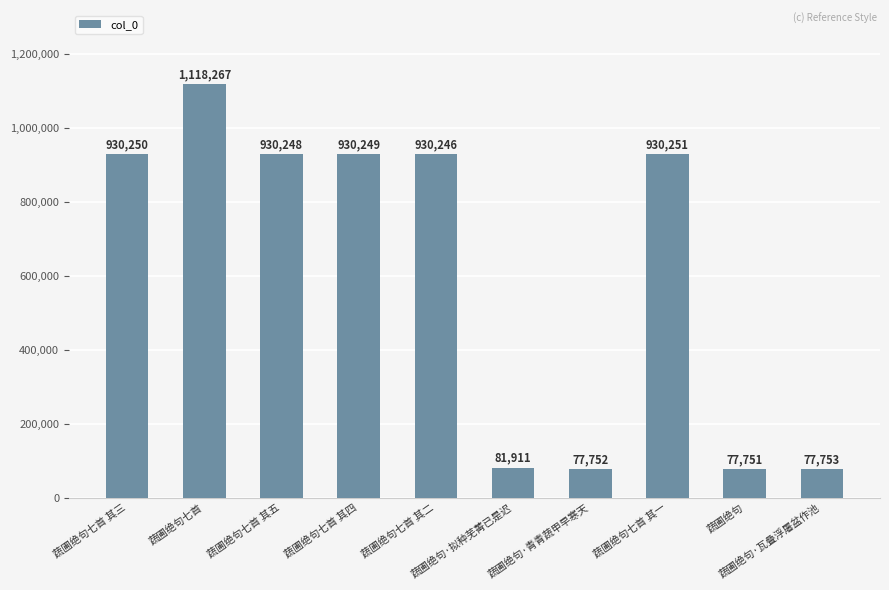

Reading right to left, what are all the values shown in this chart?

蔬圃绝句·瓦叠浮屠盆作池=77753	蔬圃绝句=77751	蔬圃绝句七首 其一=930251	蔬圃绝句·青青蔬甲早寒天=77752	蔬圃绝句·拟种芜菁已是迟=81911	蔬圃绝句七首 其二=930246	蔬圃绝句七首 其四=930249	蔬圃绝句七首 其五=930248	蔬圃绝句七首=1118267	蔬圃绝句七首 其三=930250